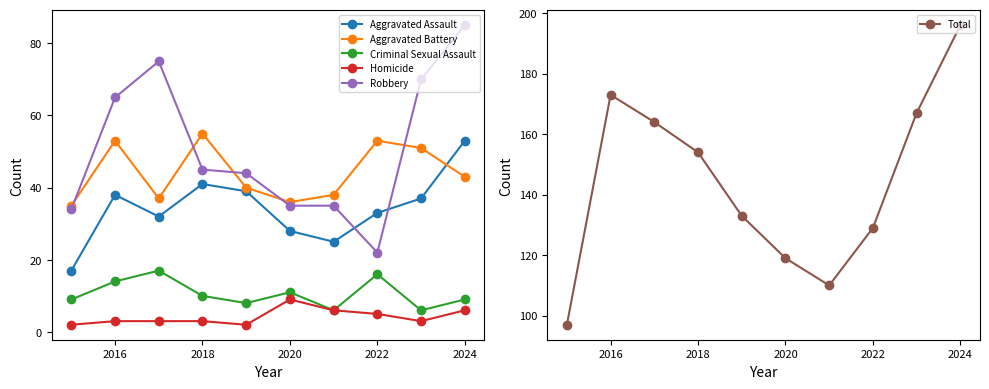

Reading right to left, transcribe all the data shown in this chart.

Aggravated Assault: 53	37	33	25	28	39	41	32	38	17
Aggravated Battery: 43	51	53	38	36	40	55	37	53	35
Criminal Sexual Assault: 9	6	16	6	11	8	10	17	14	9
Homicide: 6	3	5	6	9	2	3	3	3	2
Robbery: 85	70	22	35	35	44	45	75	65	34
Total: 196	167	129	110	119	133	154	164	173	97